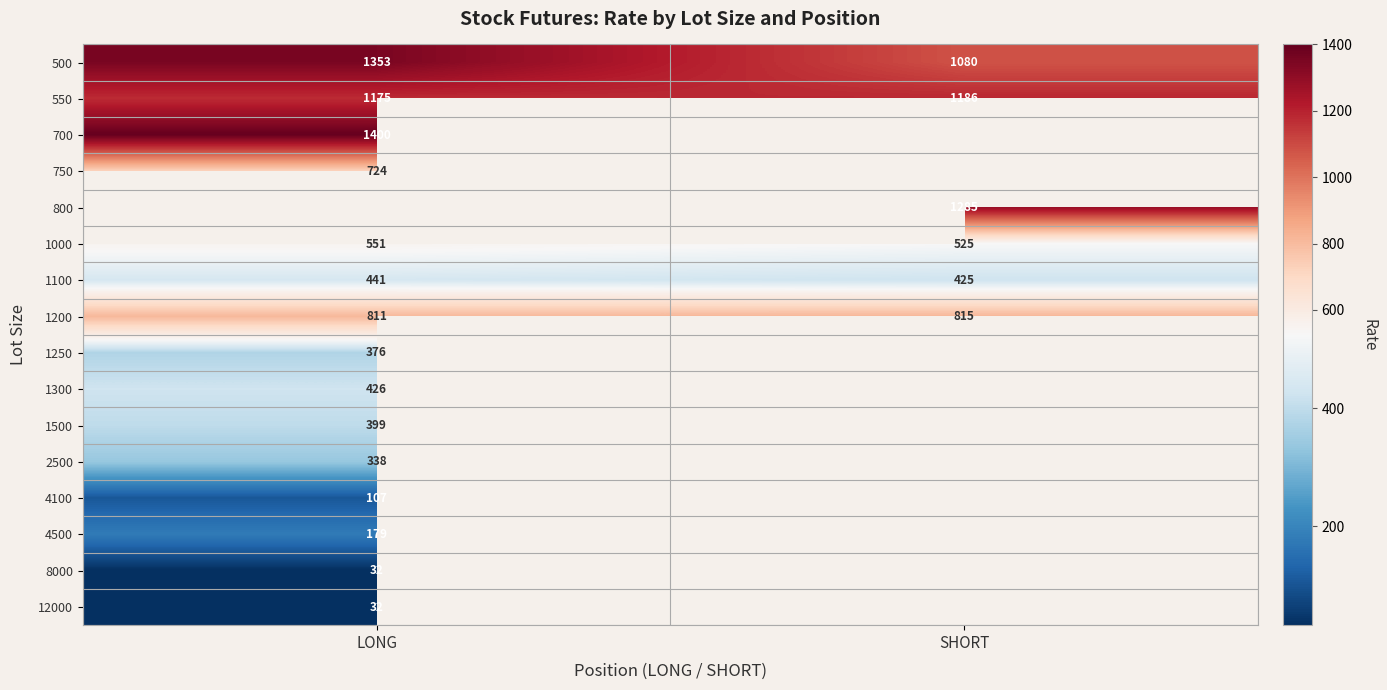

Which category has the highest value in the 1200 series?

SHORT